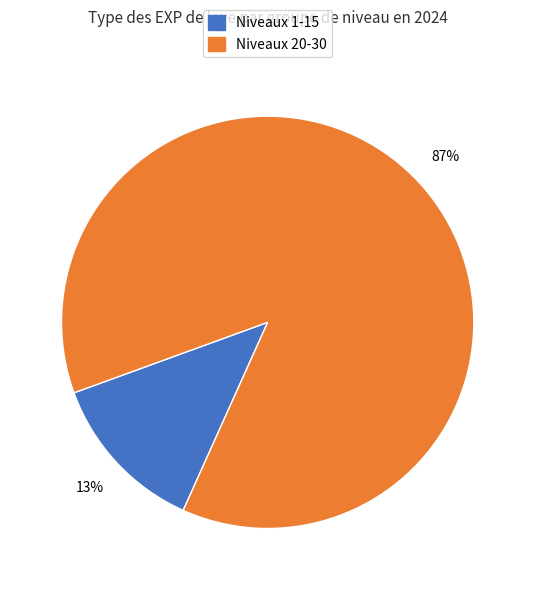

To the nearest percent, what is the average slice percentage?

50%